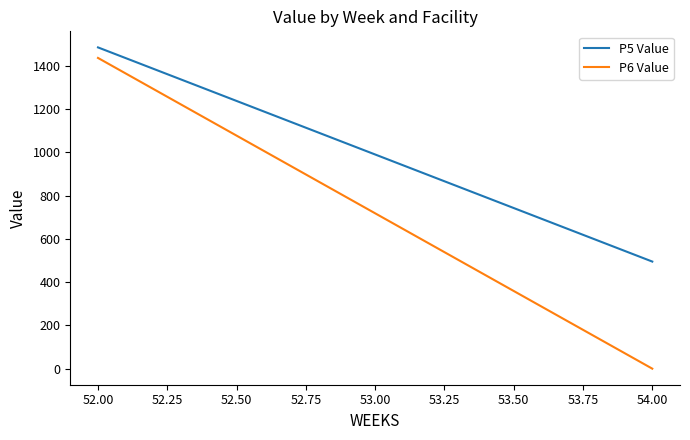

How many values in the P6 Value series are below 718?

1